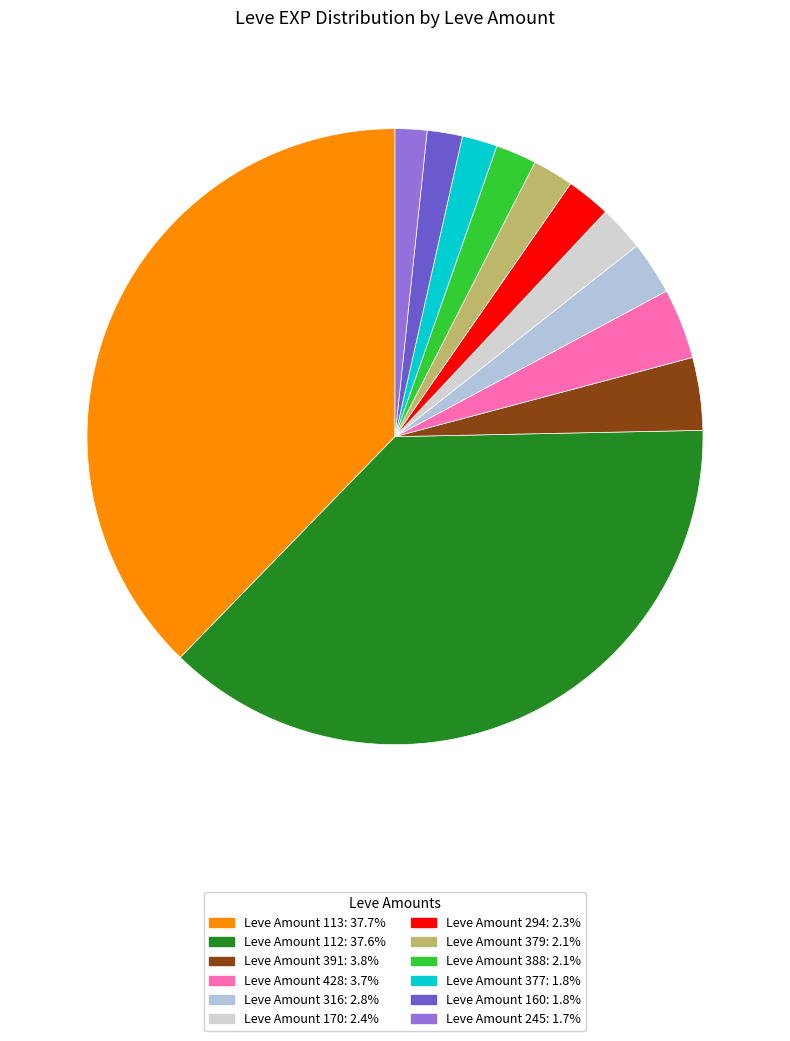

Count the number of slices in the pie.

12